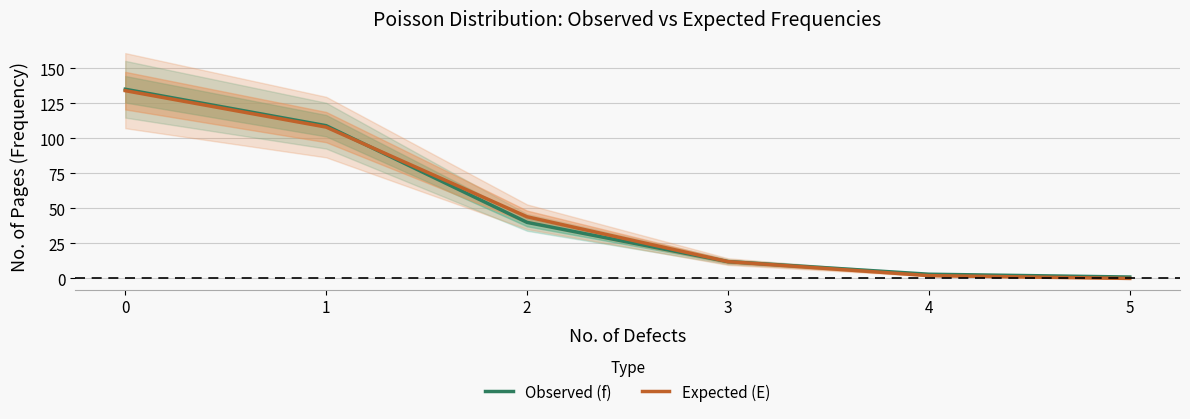

What is the difference between the highest and lowest values at 4?

1